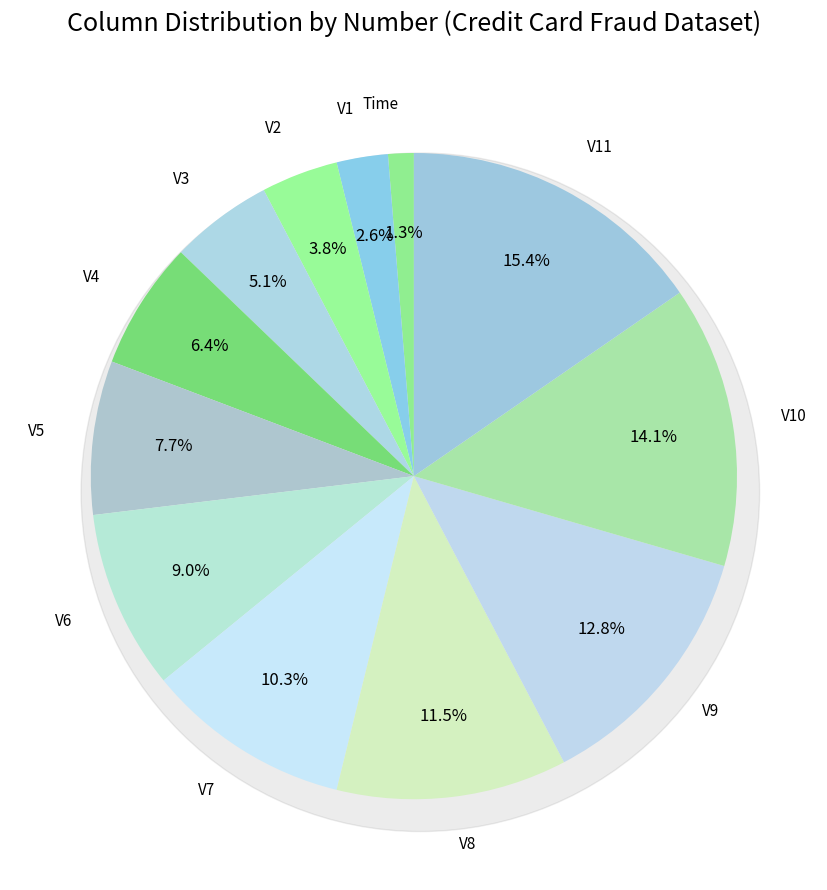

Between V10 and V3, which is larger?

V10